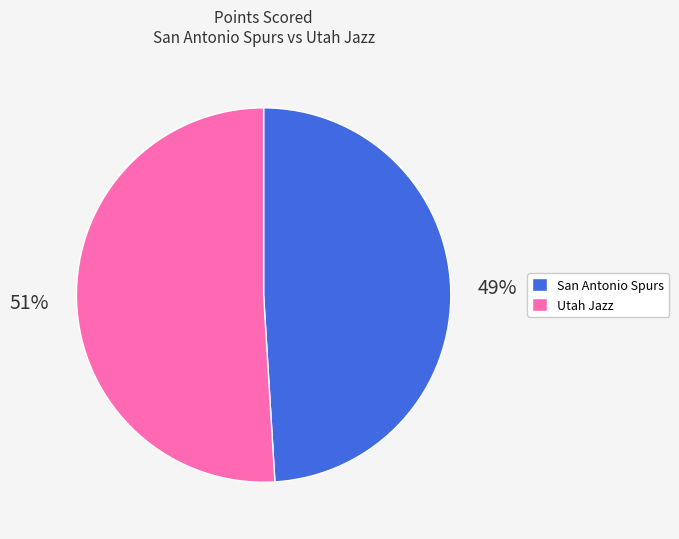

To the nearest percent, what is the average slice percentage?

50%